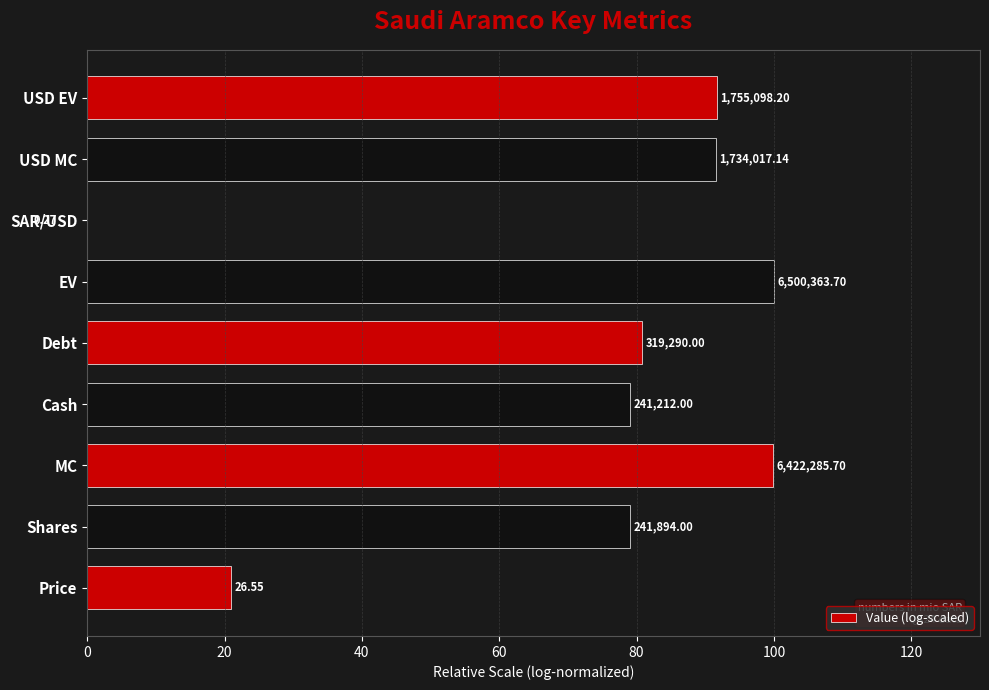

Reading left to right, extract all data points from this chart.

20.9	79.0	99.9	79.0	80.8	100.0	-8.3	91.6	91.7